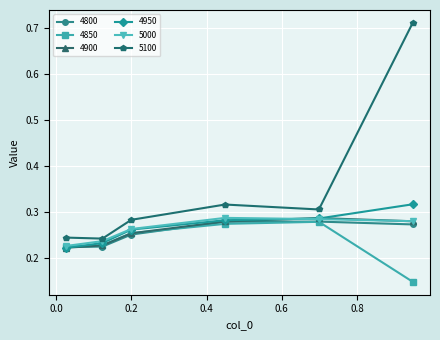

How many 4900 values are between 0 and 1?

6